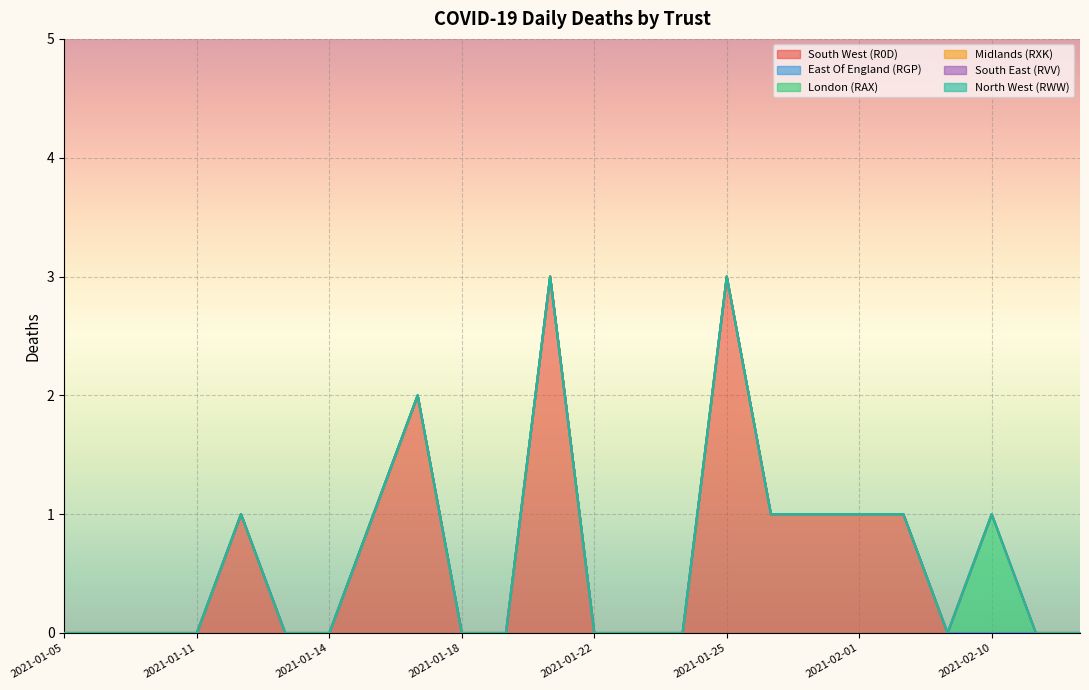

Which category has the highest value across all series?

2021-01-21